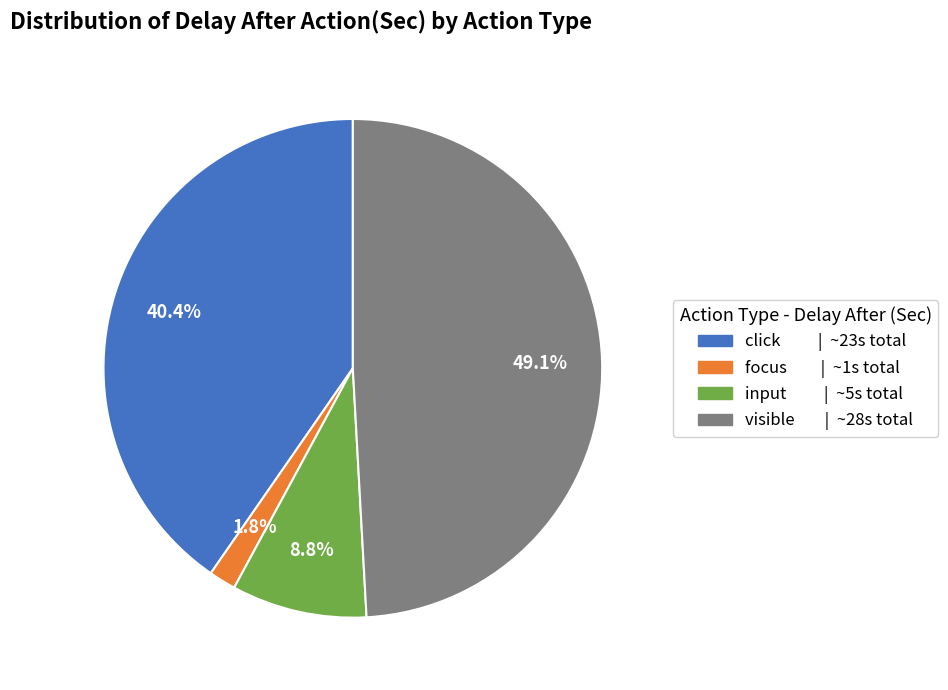

To the nearest percent, what is the difference between the click and focus slice percentages?

39%